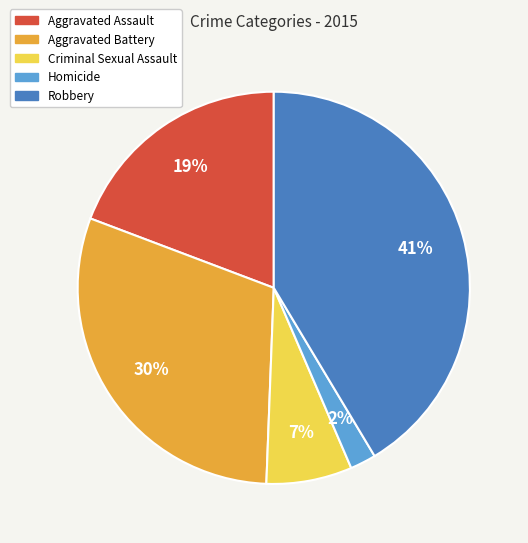

Do Robbery and Aggravated Assault together represent more than half of the pie?

Yes